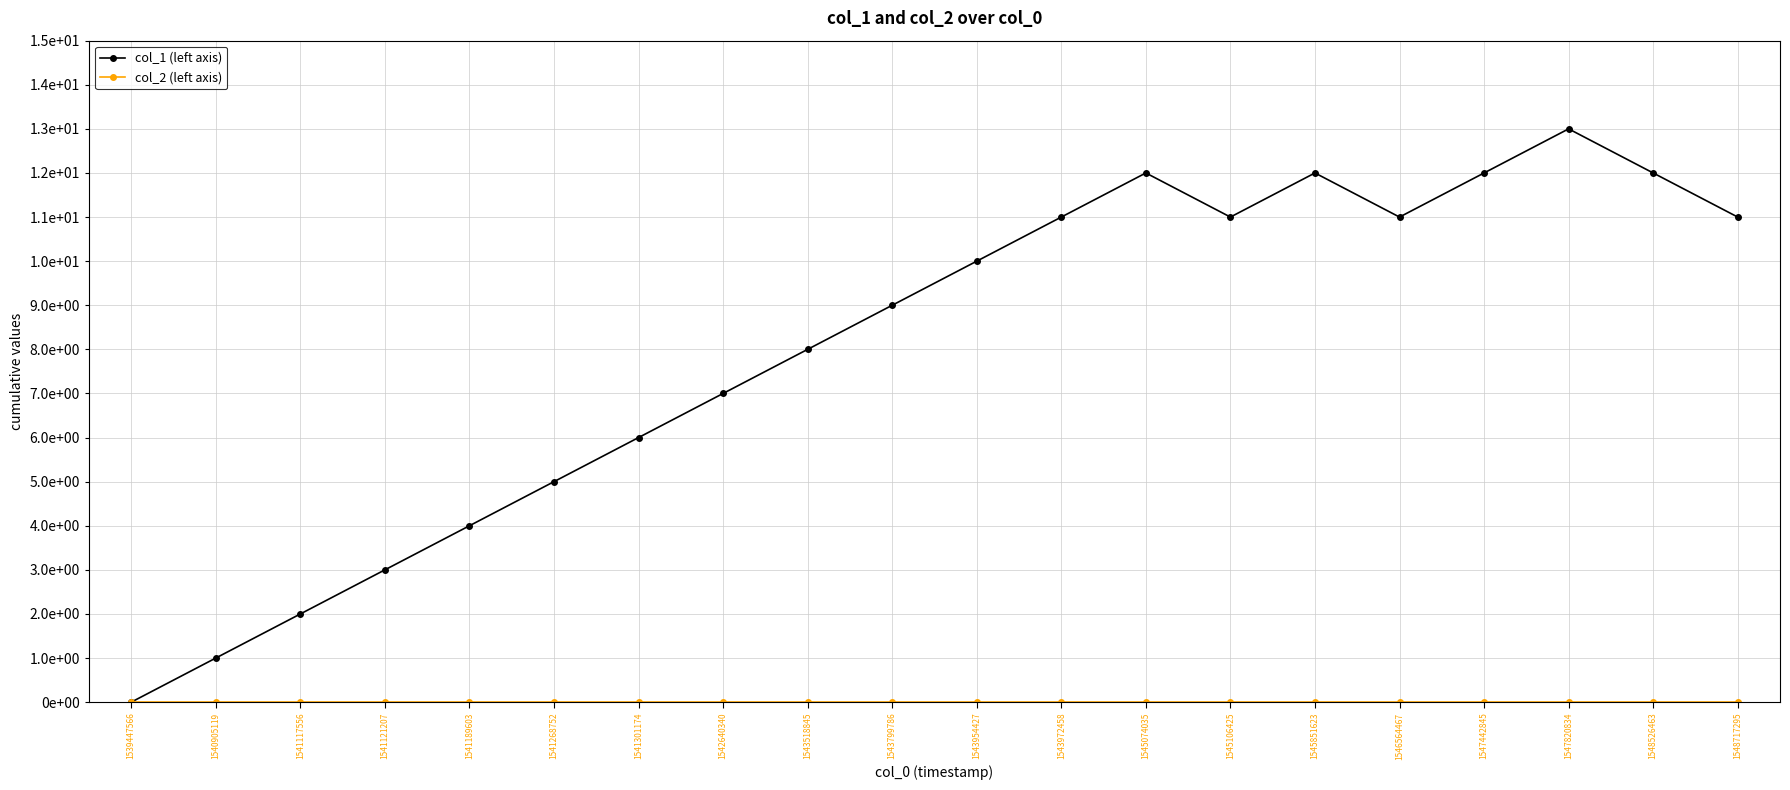

Does the chart display data point markers on the line(s)?

Yes